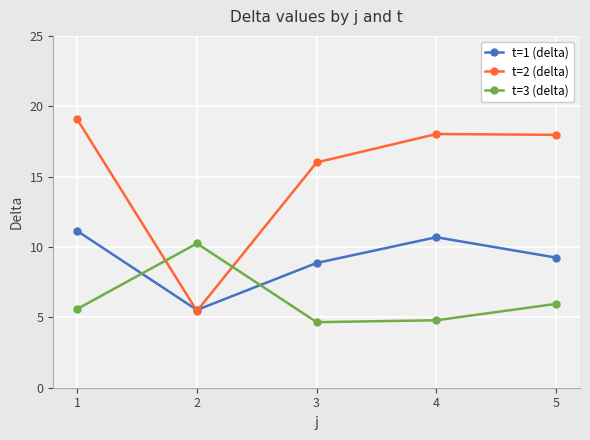

Which series has the widest spread of values?

t=2 (delta)